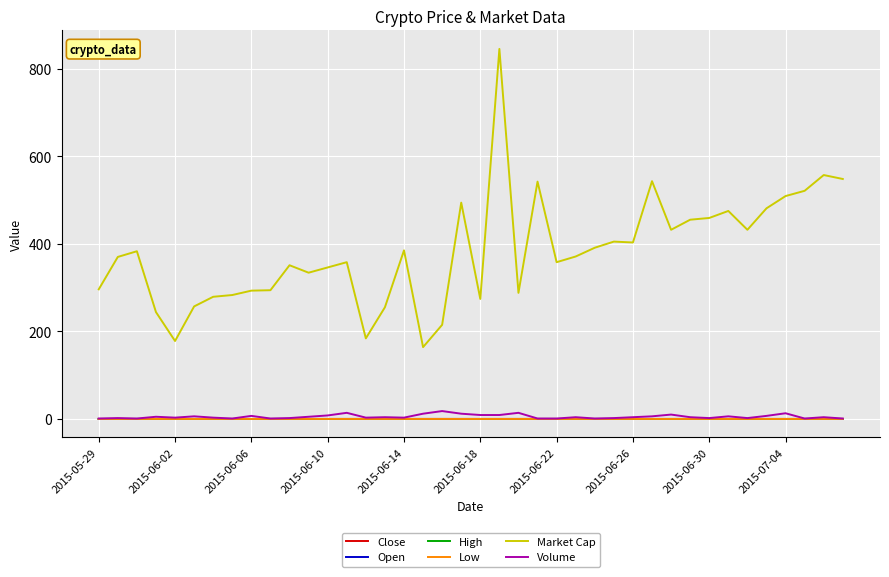

Which series has the largest total across all categories?

Market Cap